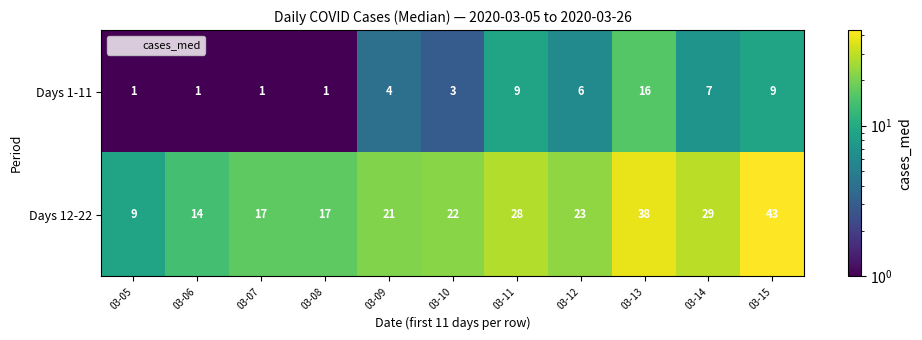

Which category has the highest value in the Days 1-11 series?

03-13